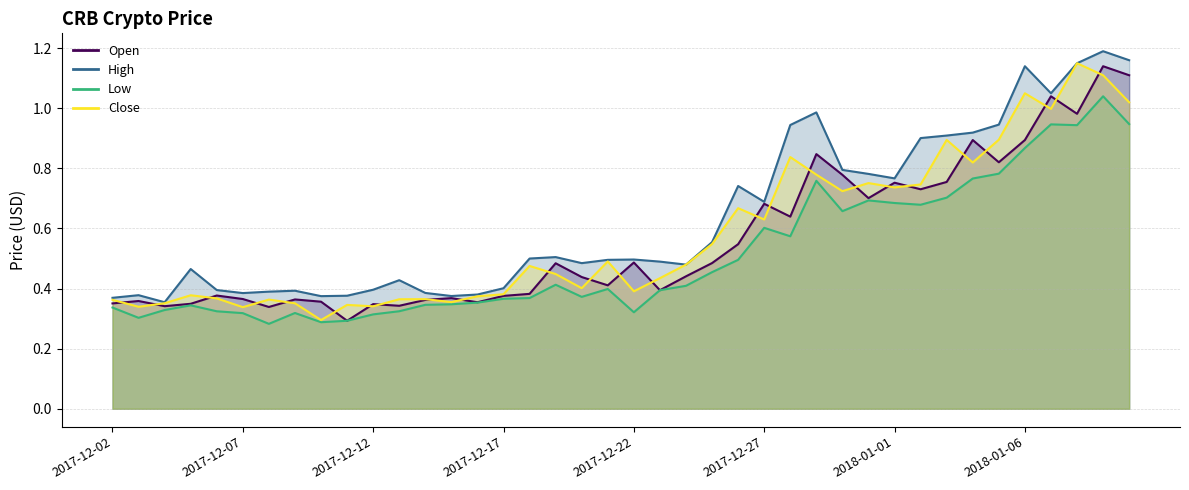

What is the average value of the Open series?

0.6